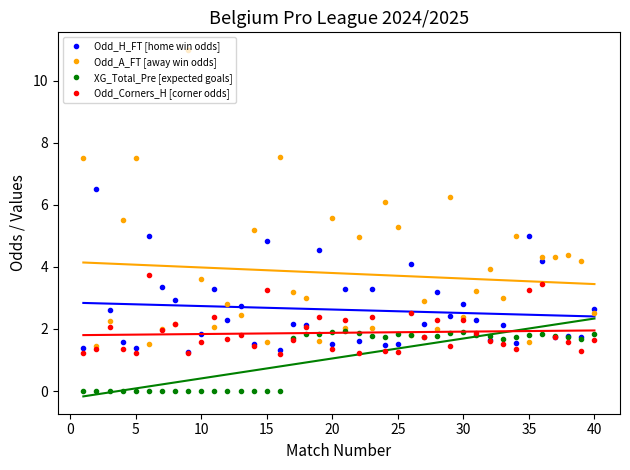

Count the XG_Total_Pre [expected goals] values in the range 0 to 1.

16